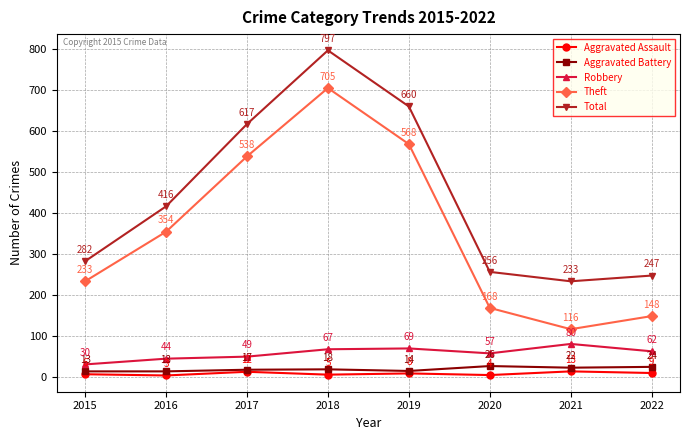

What is the spread (max minus min) of values at 2016?

413